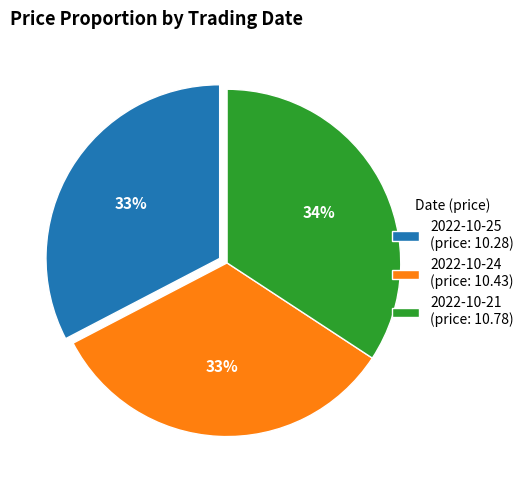

To the nearest percent, what percentage of the pie is 2022-10-21 (price: 10.78)?

34%